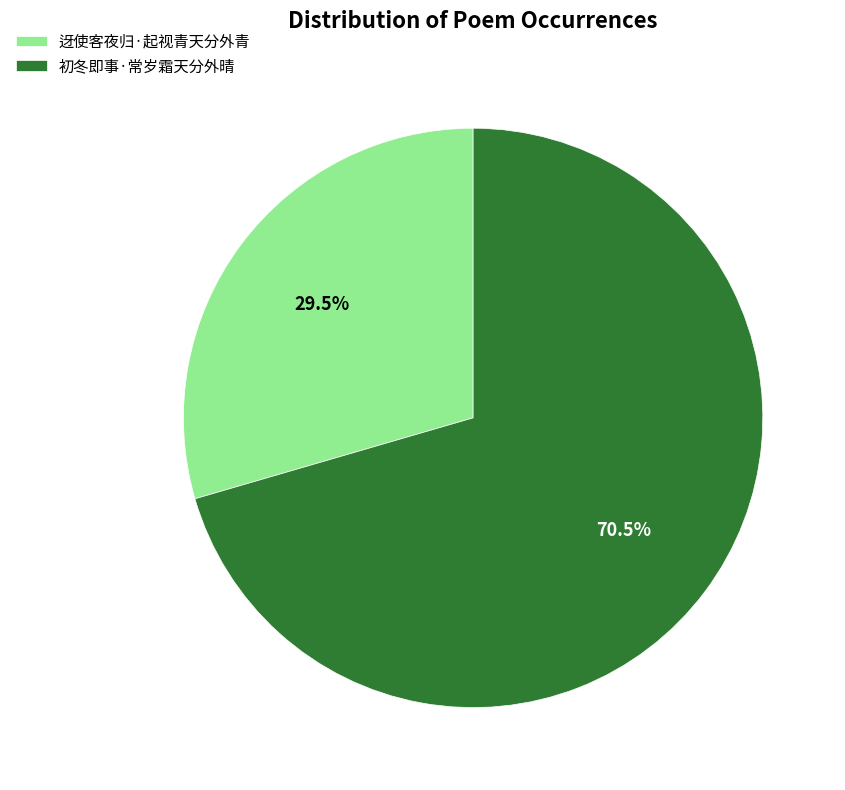

Do 初冬即事·常岁霜天分外晴 and 迓使客夜归·起视青天分外青 together represent more than half of the pie?

Yes